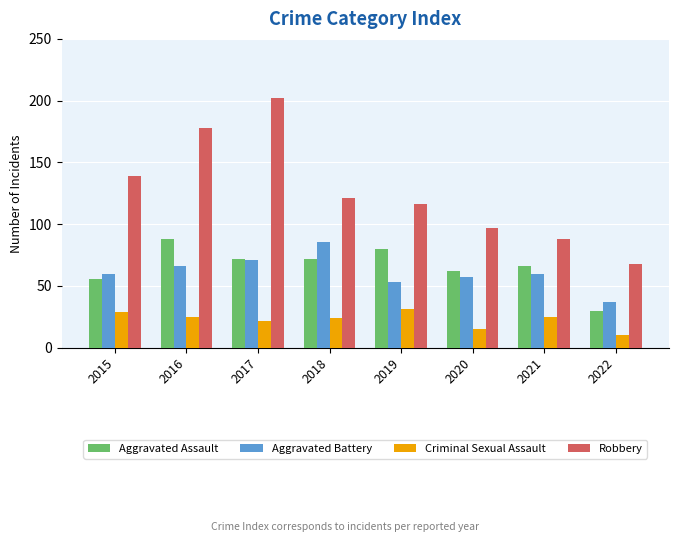

What is the smallest value displayed?

10